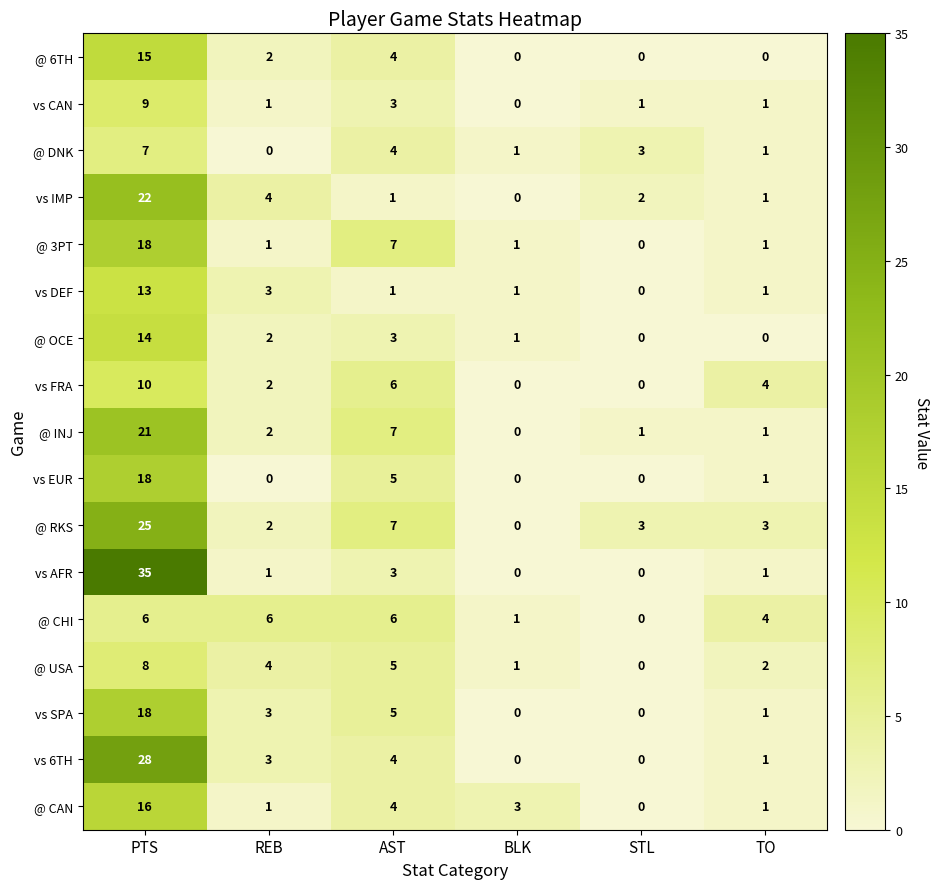

What is the difference between the second highest and minimum values in the vs 6TH series?

4